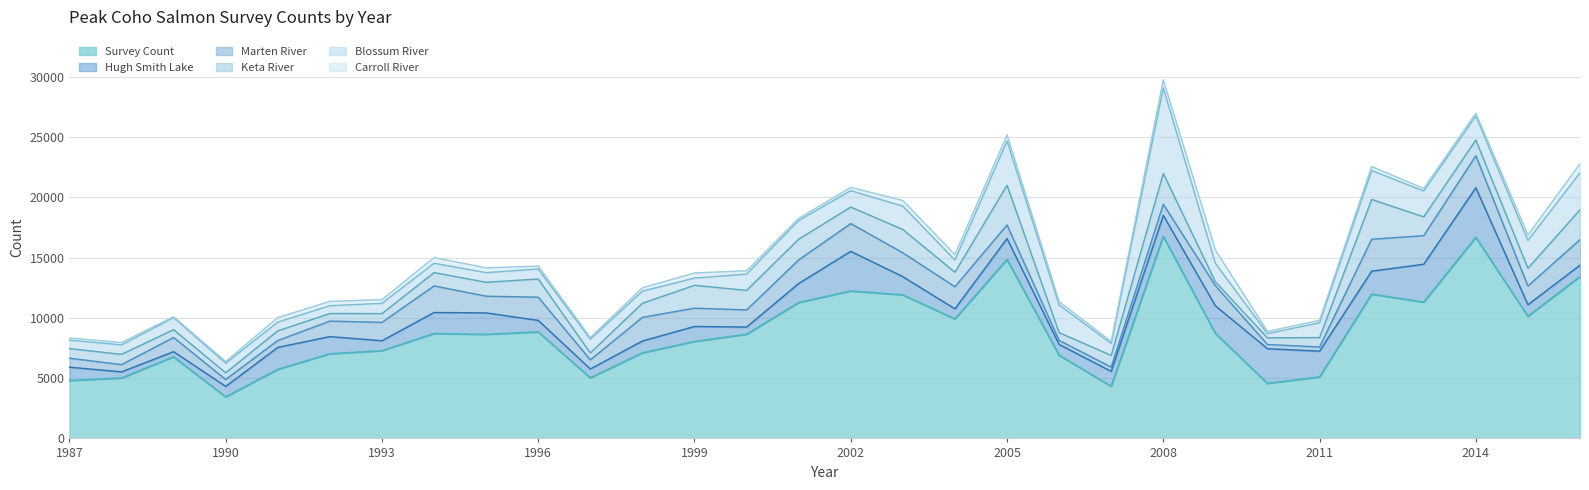

True or false: Keta River has a value of 214.3 at 2011.

False